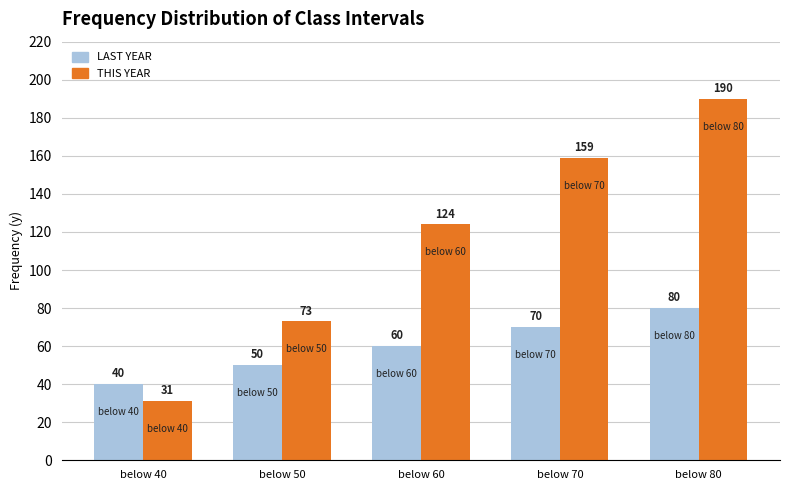

What are all the series names shown in the legend?

LAST YEAR, THIS YEAR